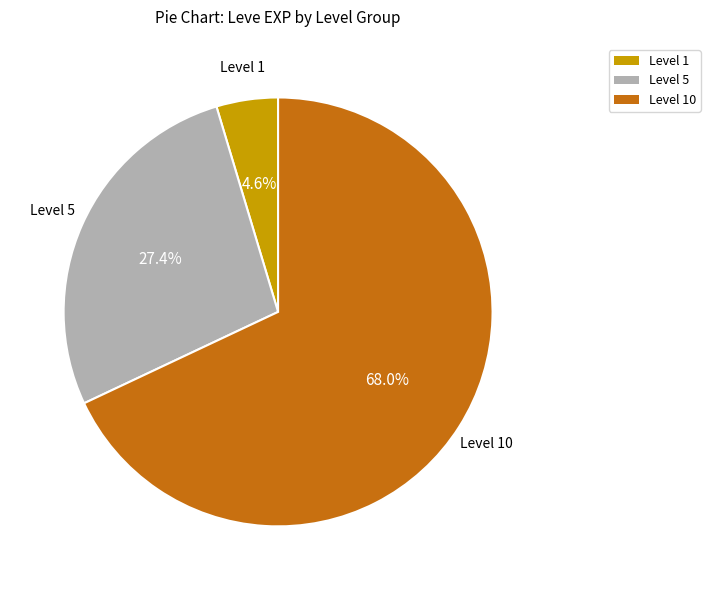

Is there any slice that represents more than half of the pie?

Yes